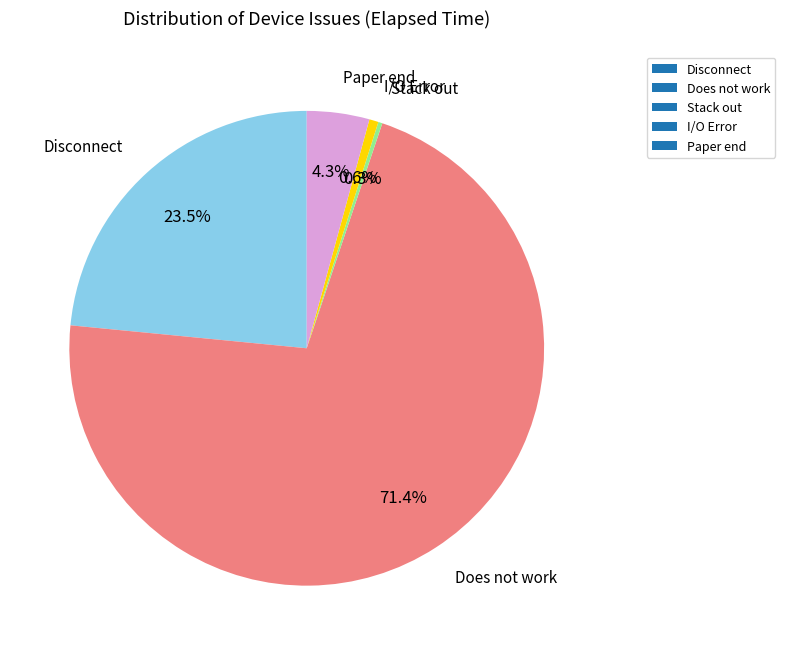

Approximately how many times larger is the value at Disconnect compared to I/O Error?

37.5